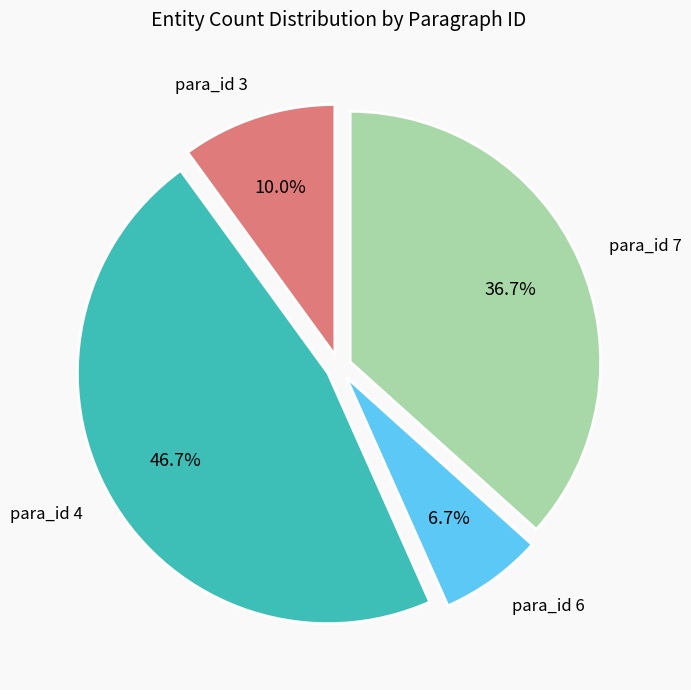

How many segments does this pie chart have?

4